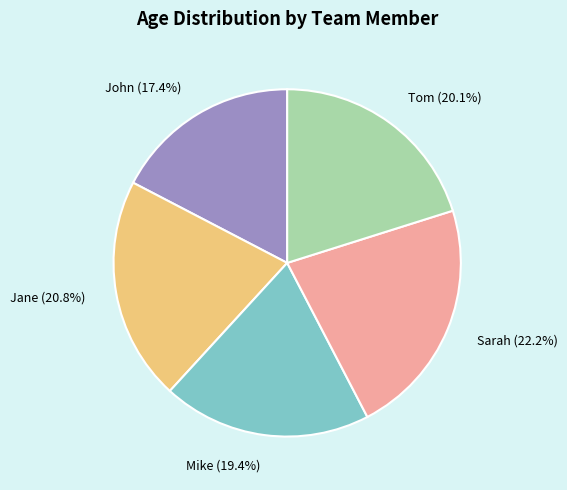

Is it true that Tom is 33% of the pie?

False